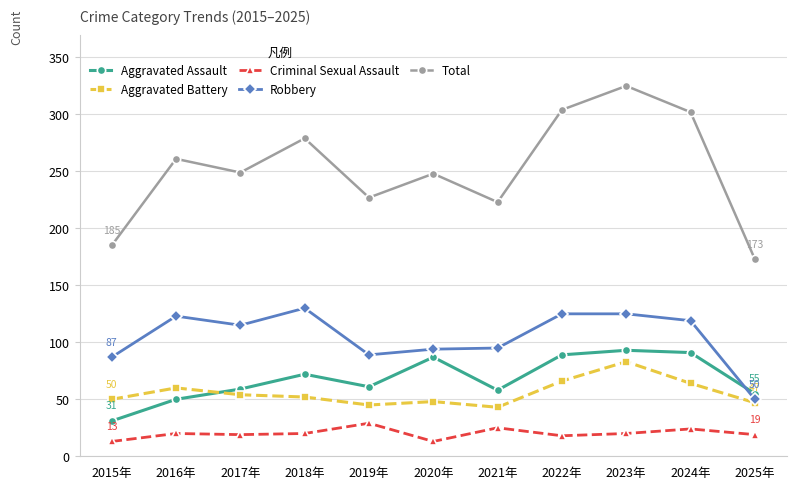

What position from the right is 2024年?

2